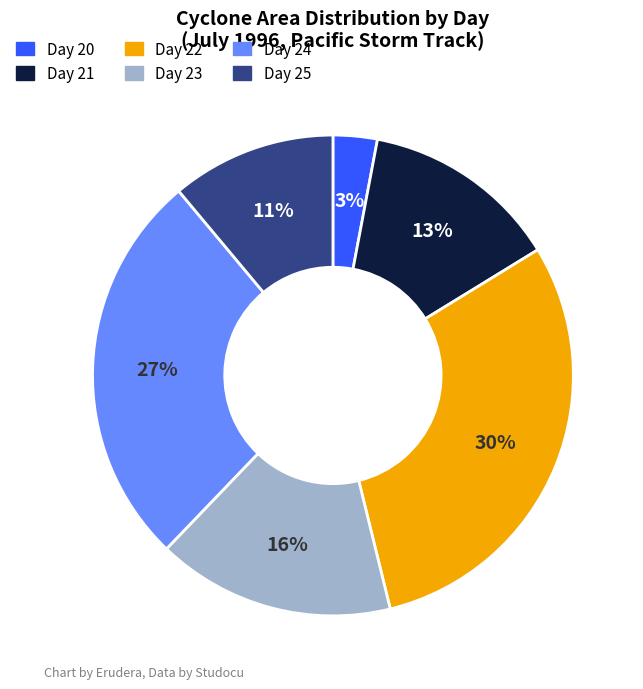

How many segments does this pie chart have?

6